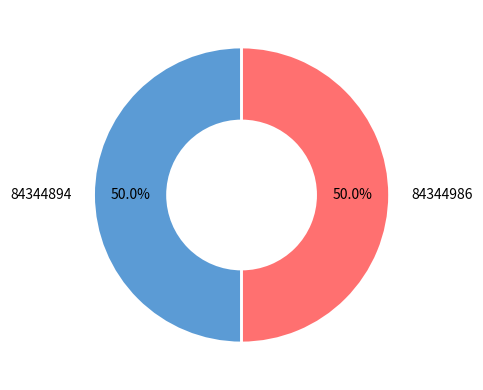

How many segments does this pie chart have?

2